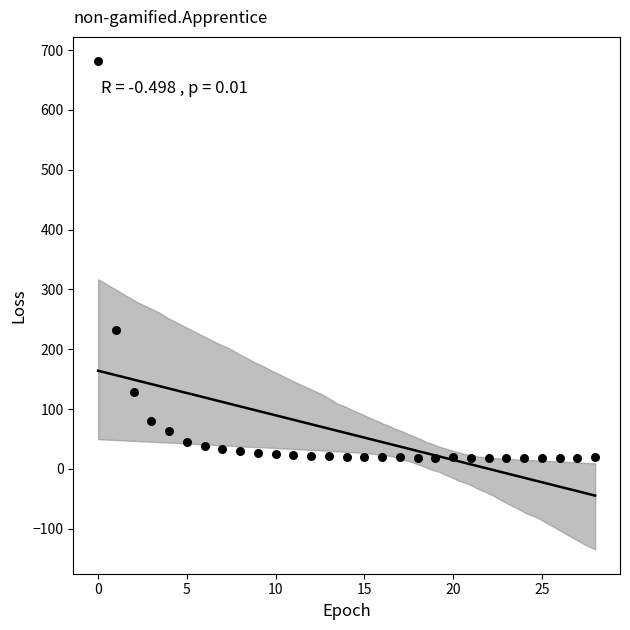

What is the range of Y values (max minus min)?

663.4